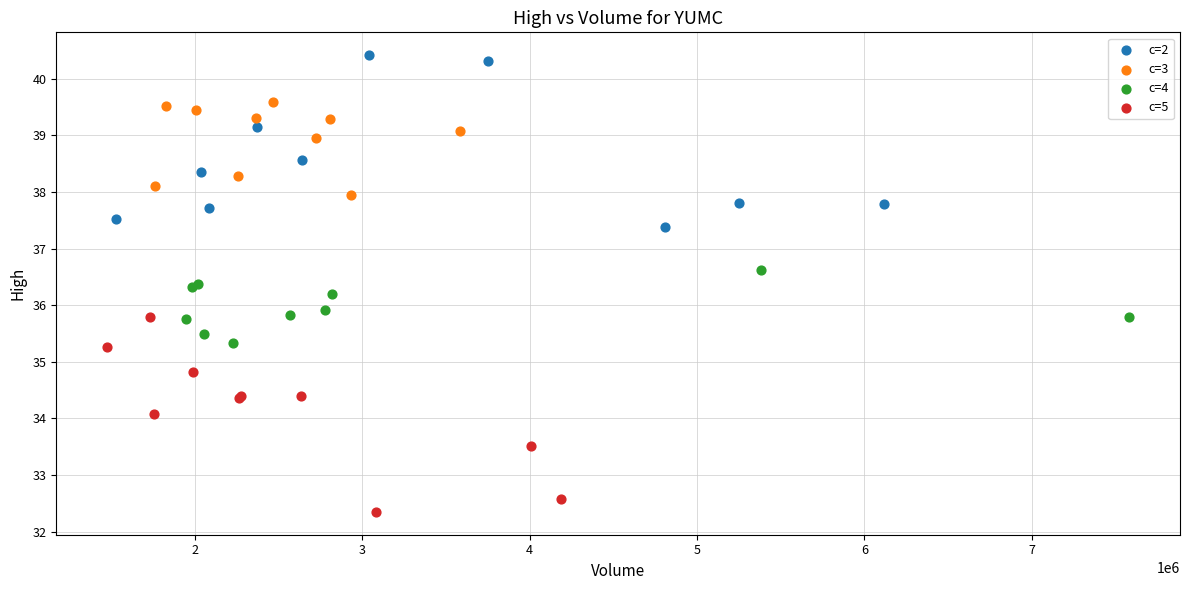

Which series contains the lowest Y value?

c=5